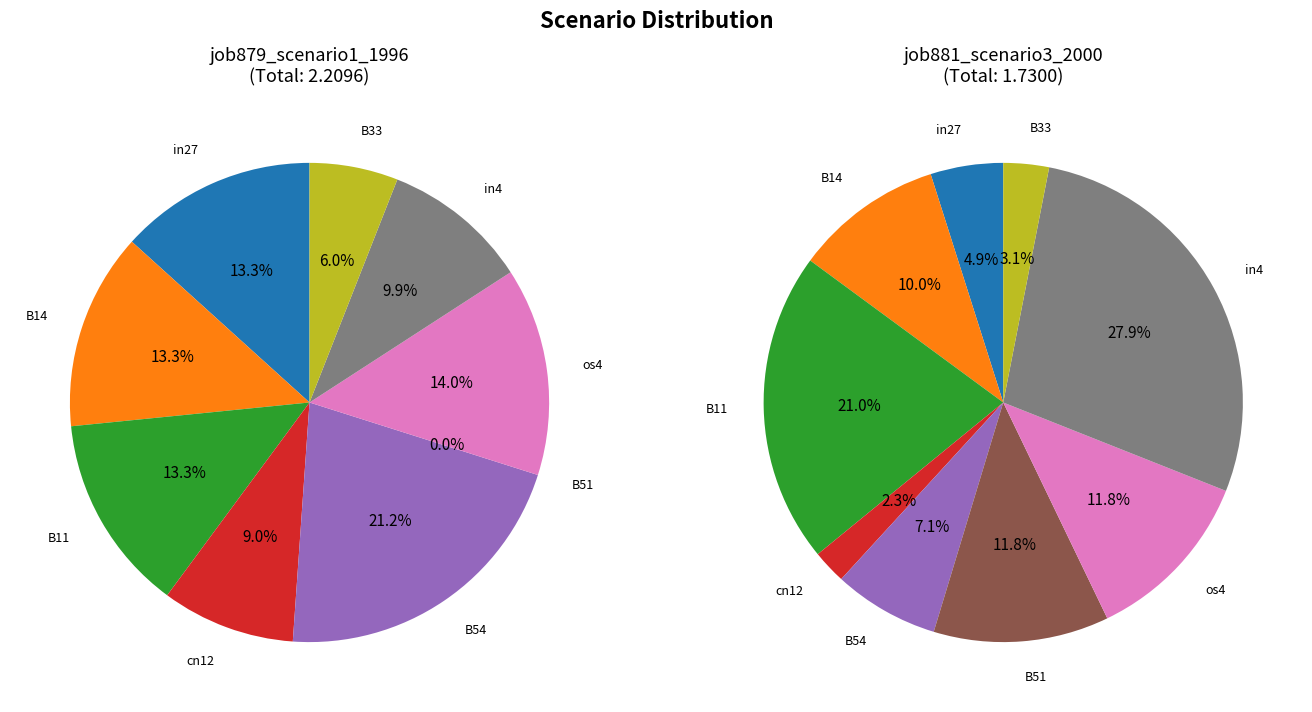

What percentage is the os4 slice, to the nearest percent?

14%